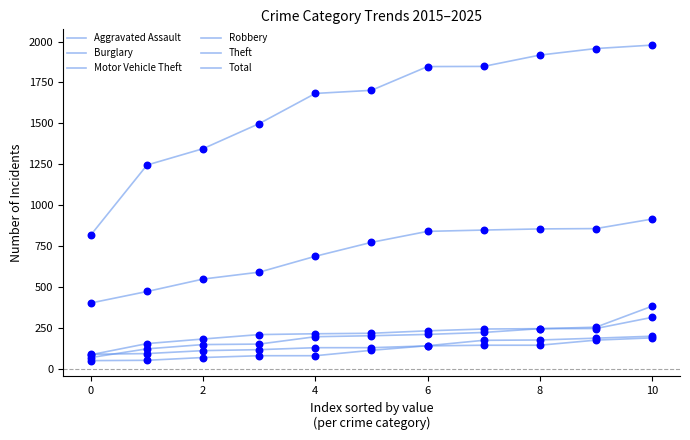

Does the chart have visible grid lines?

No